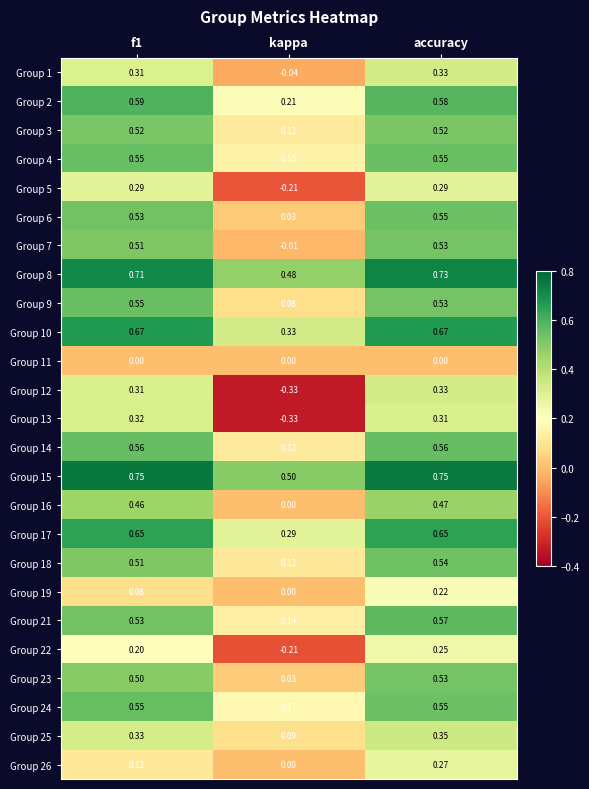

At which label is Group 23 closest to 0?

kappa